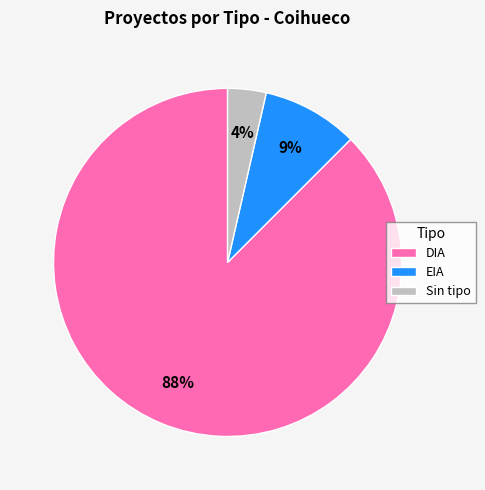

Combined, do EIA and Sin tipo account for over 50%?

No